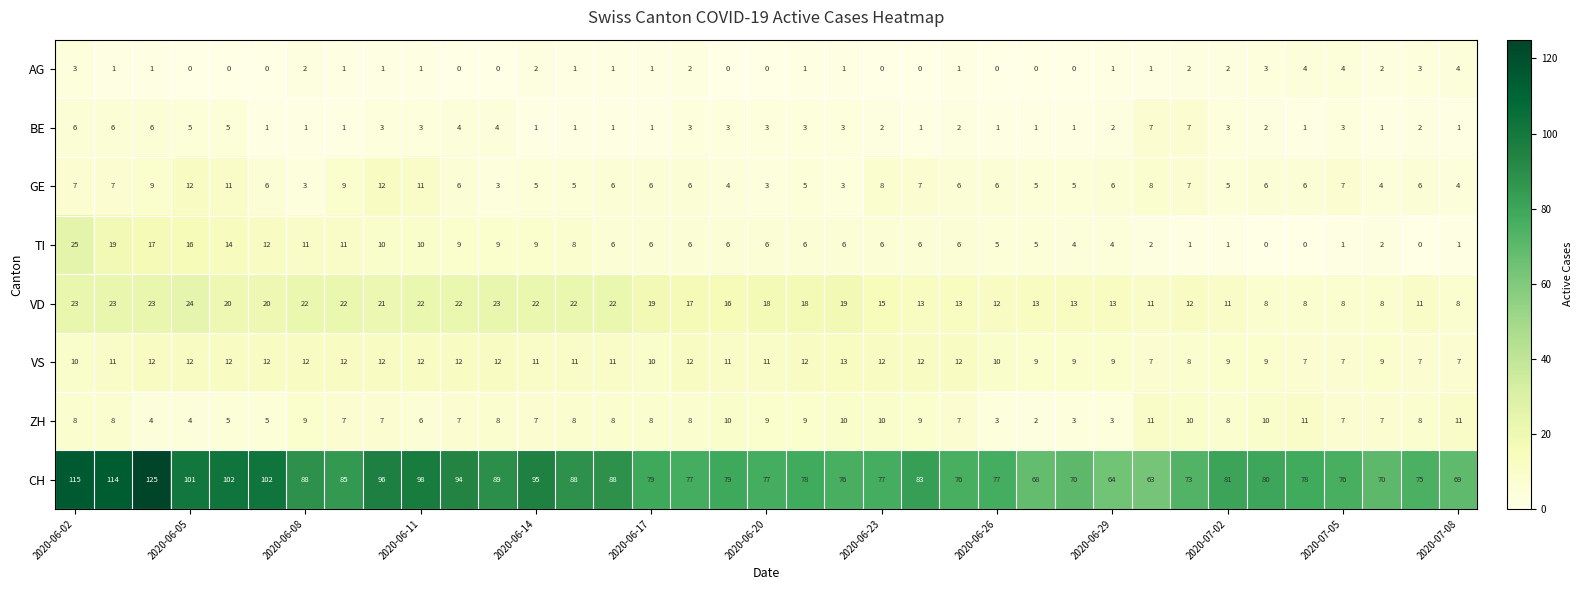

Which series has the largest range (max minus min)?

CH